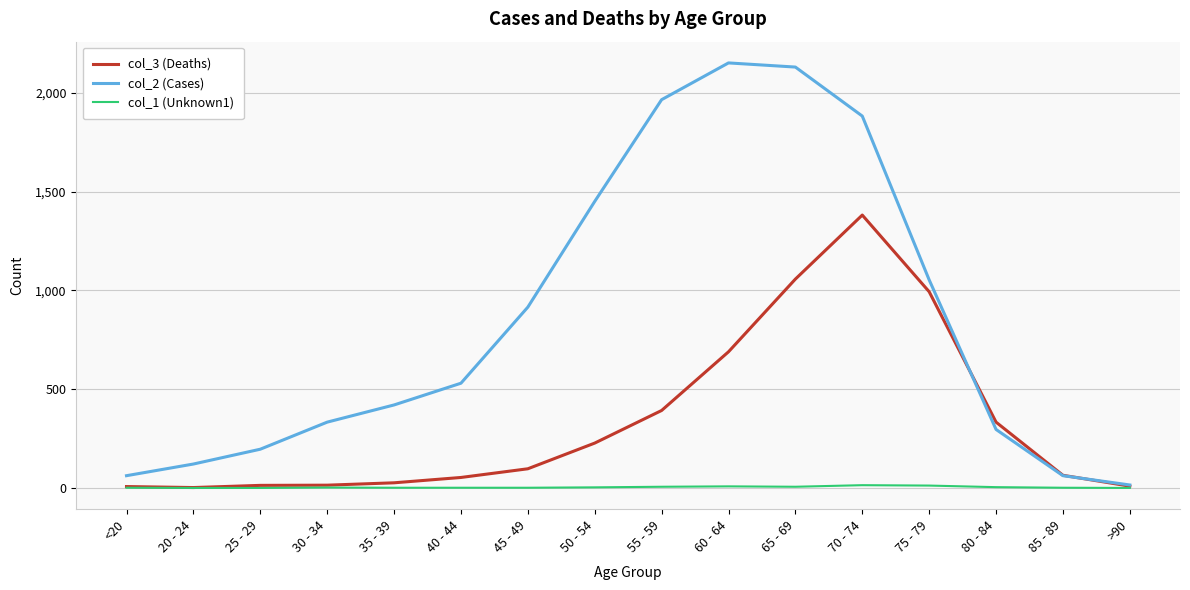

Rank the series by their average value, from highest to lowest.

col_2 (Cases), col_3 (Deaths), col_1 (Unknown1)